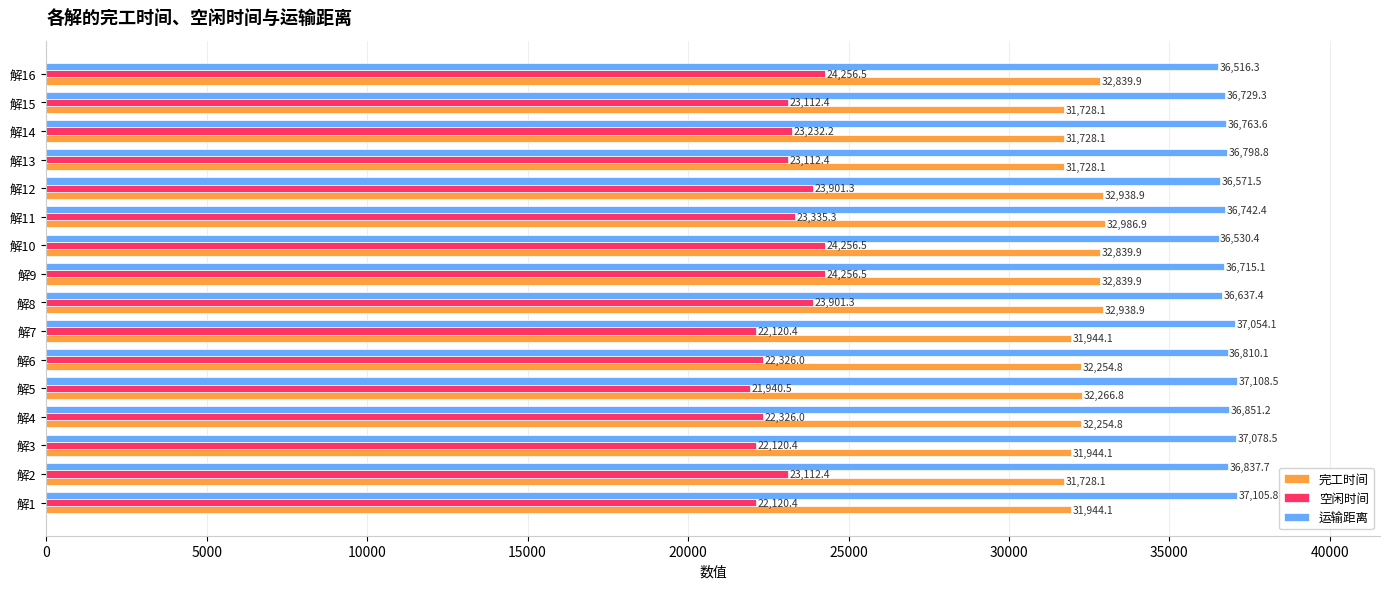

What is the total value across all series at 解4?

91432.0